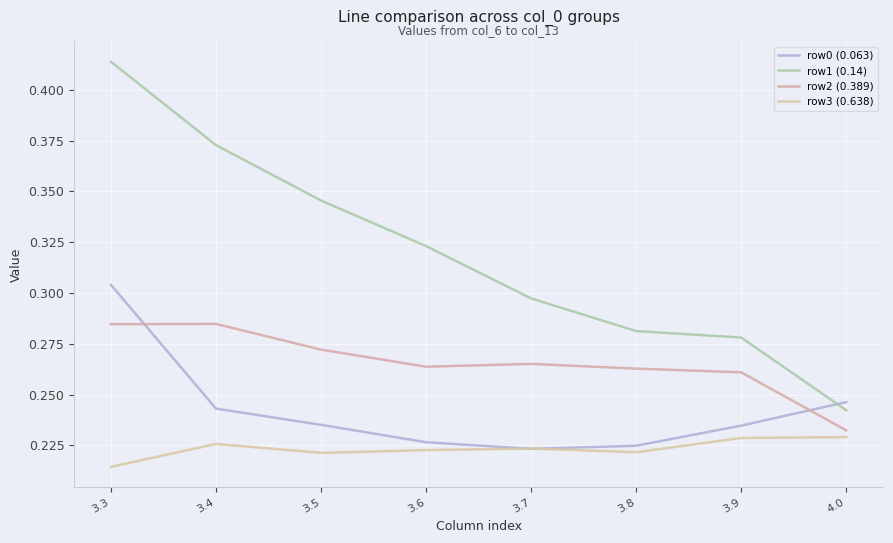

Reading left to right, list all the values displayed in this chart.

row0 (0.063): 3.3=0.3	3.4=0.2	3.5=0.2	3.6=0.2	3.7=0.2	3.8=0.2	3.9=0.2	4.0=0.2
row1 (0.14): 3.3=0.4	3.4=0.4	3.5=0.3	3.6=0.3	3.7=0.3	3.8=0.3	3.9=0.3	4.0=0.2
row2 (0.389): 3.3=0.3	3.4=0.3	3.5=0.3	3.6=0.3	3.7=0.3	3.8=0.3	3.9=0.3	4.0=0.2
row3 (0.638): 3.3=0.2	3.4=0.2	3.5=0.2	3.6=0.2	3.7=0.2	3.8=0.2	3.9=0.2	4.0=0.2